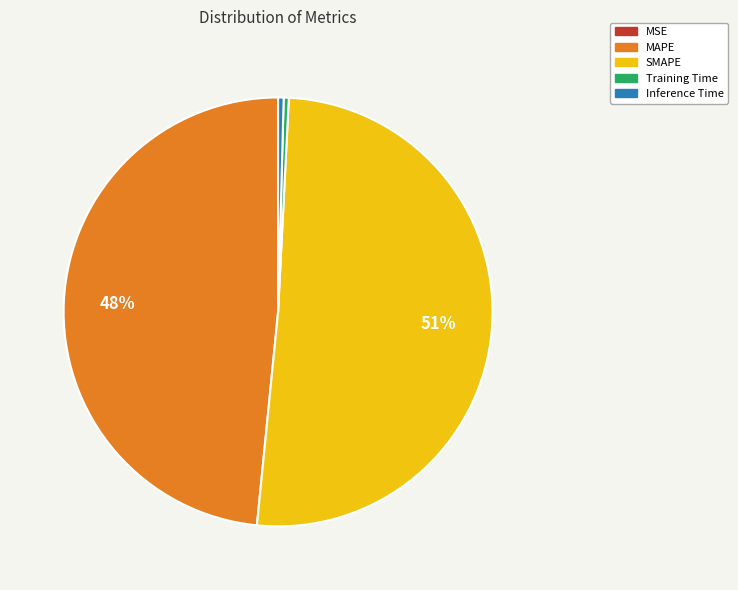

What percentage is the MAPE slice, to the nearest percent?

48%